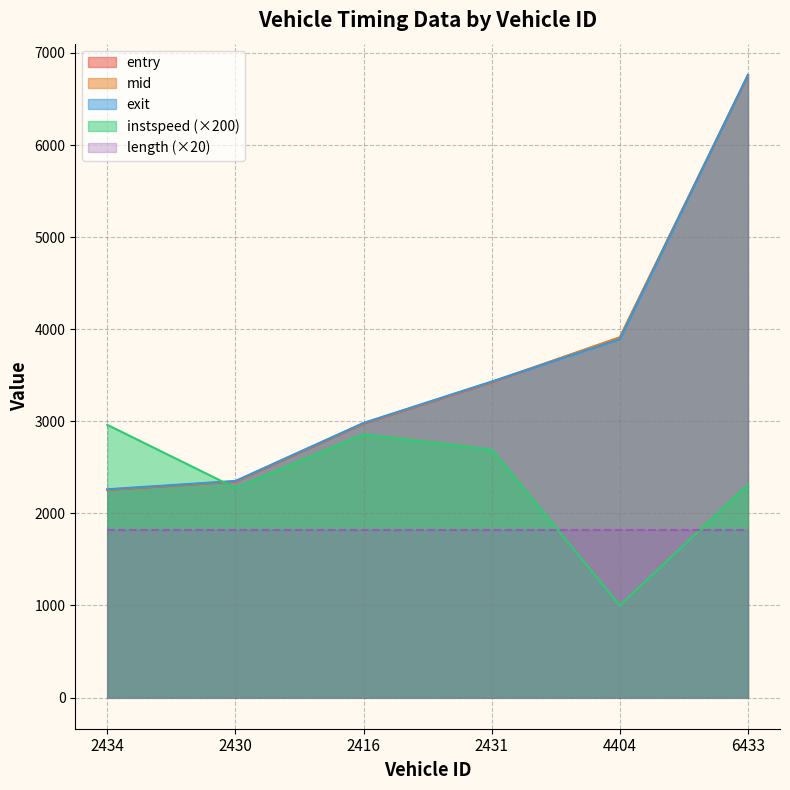

How many values in the exit series exceed 3431?

3